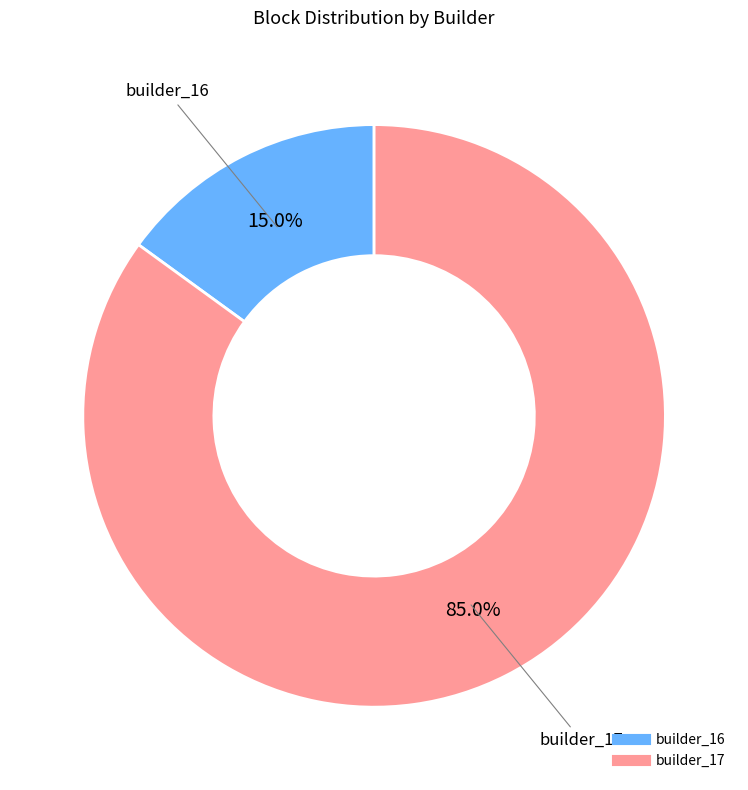

How much of the chart is everything except builder_17?

15.0%